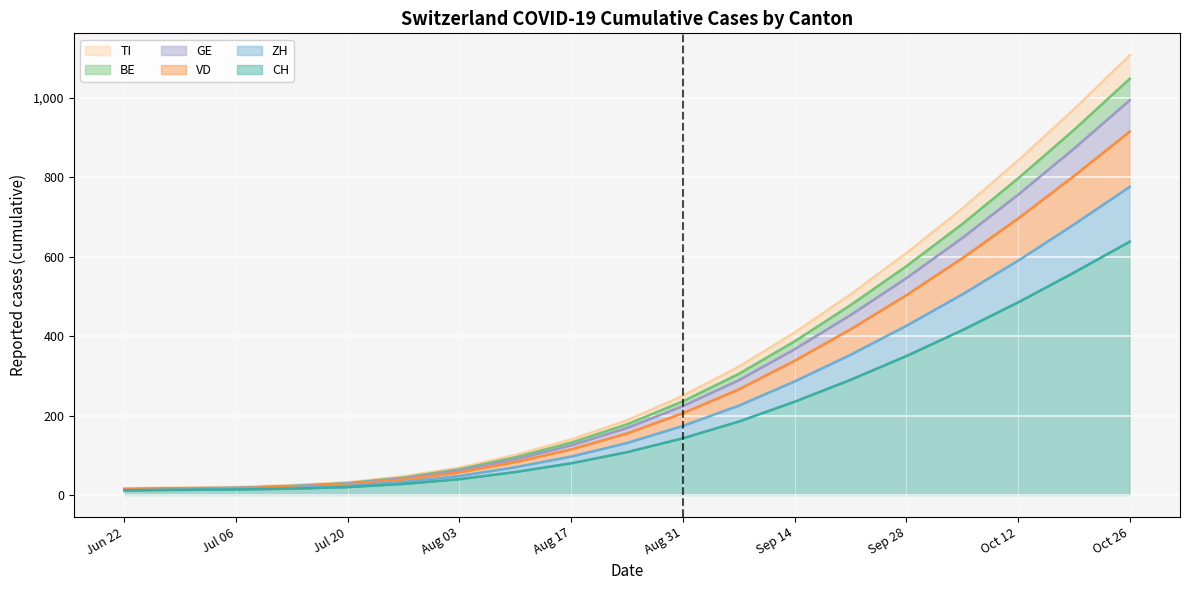

At which category is the sum across all series the highest?

Oct 26